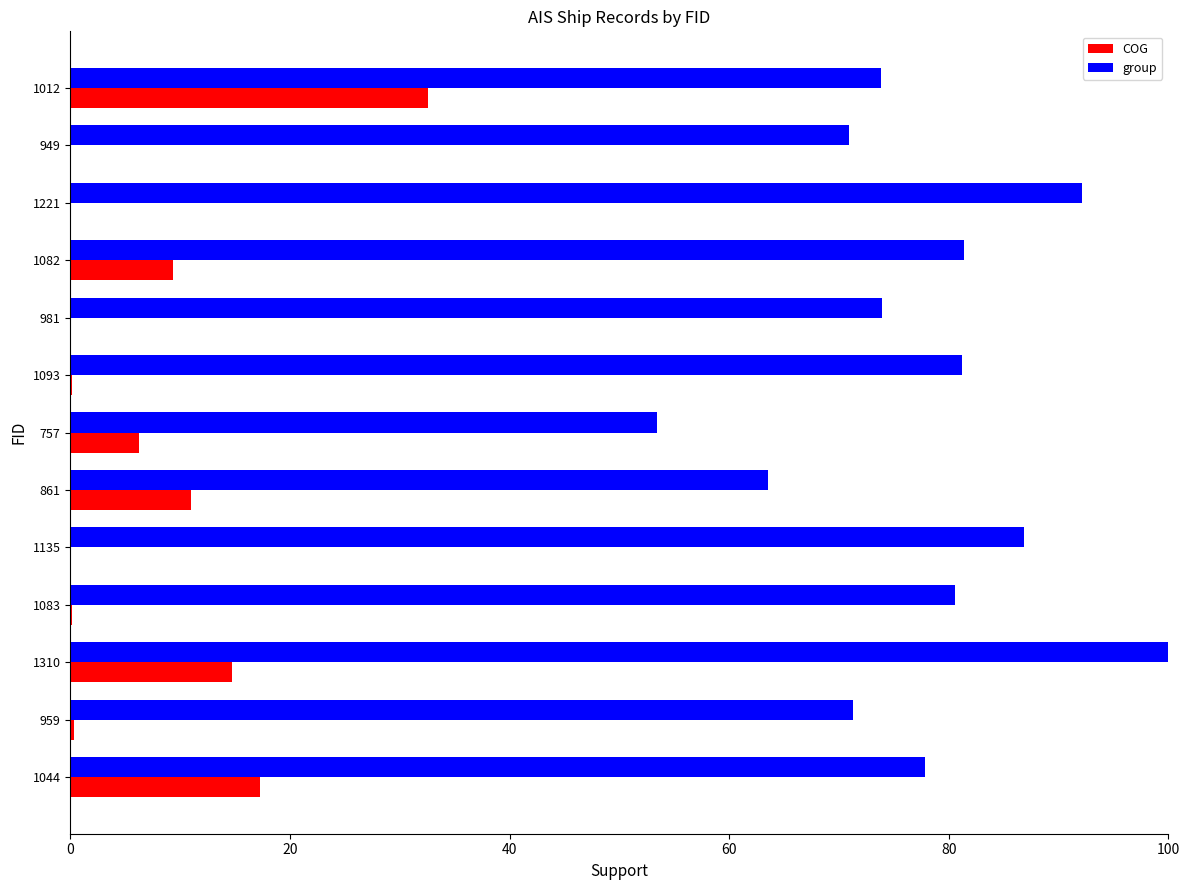

What is the approximate value of group at 757?

53.4